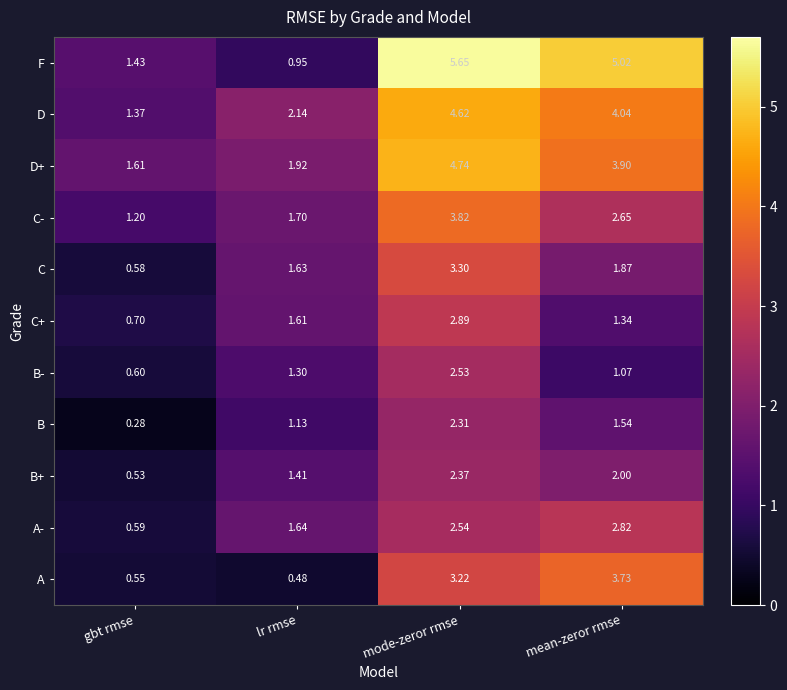

How many series are shown in this chart?

11